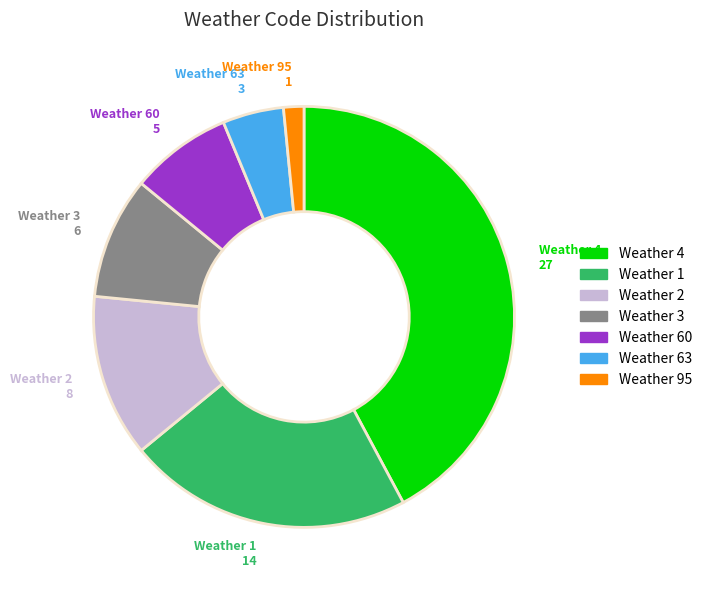

Does any single category account for the majority?

No